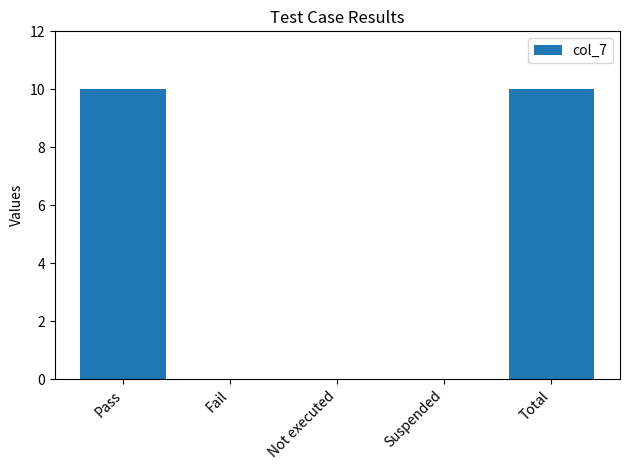

What is the change in value from Suspended to Total?

+10